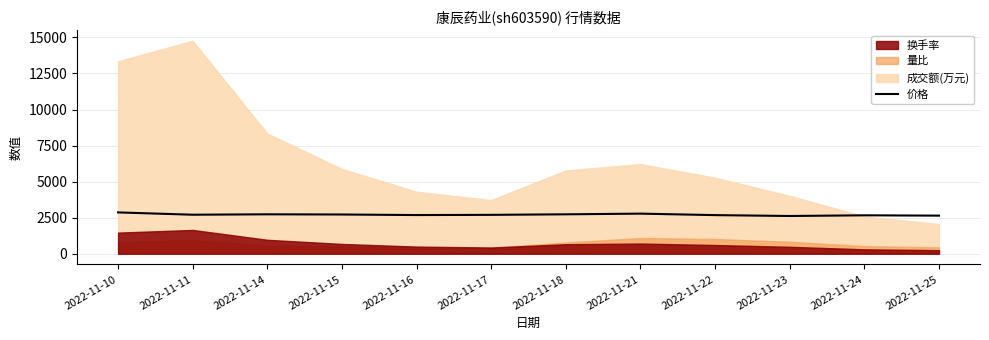

The value of 价格 at 2022-11-11 is 2705. True or false?

True